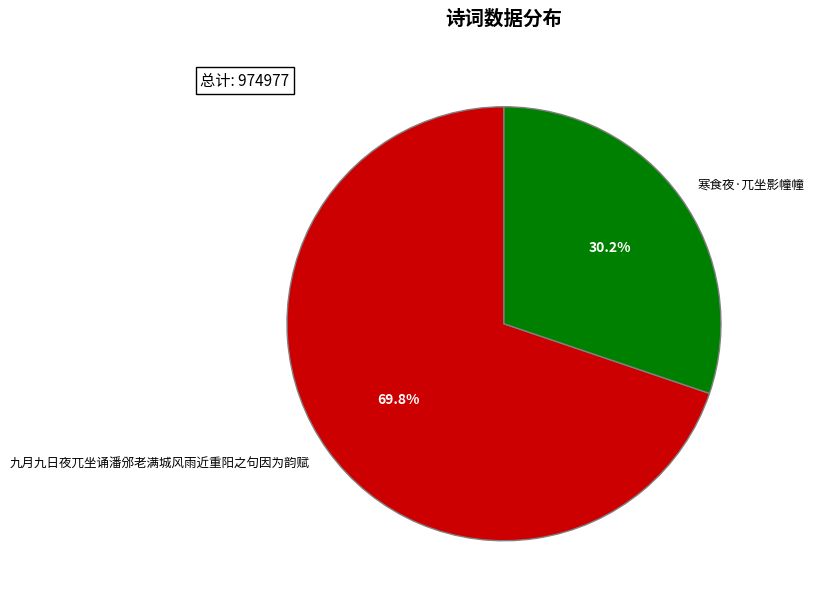

How many slices are in this pie chart?

2